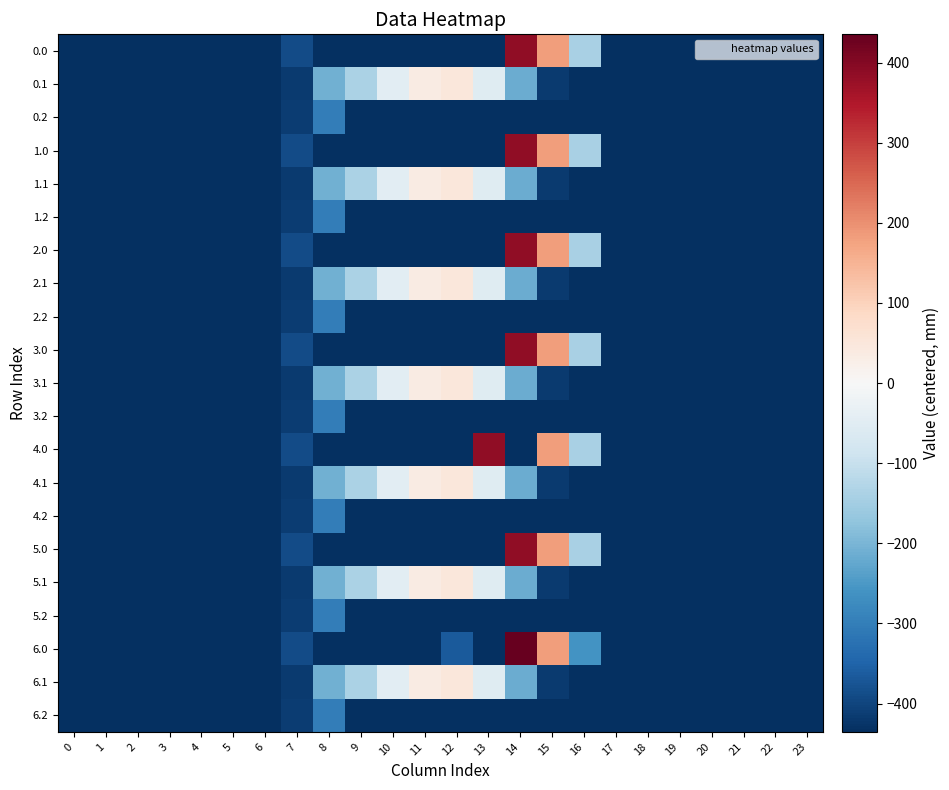

Rank the series at 1 from highest to lowest value.

0.0, 0.1, 0.2, 1.0, 1.1, 1.2, 2.0, 2.1, 2.2, 3.0, 3.1, 3.2, 4.0, 4.1, 4.2, 5.0, 5.1, 5.2, 6.0, 6.1, 6.2